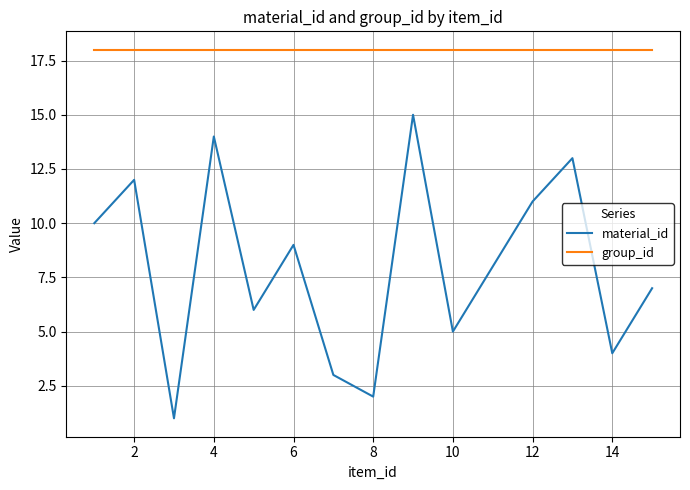

What is the lowest value of the material_id series?

1